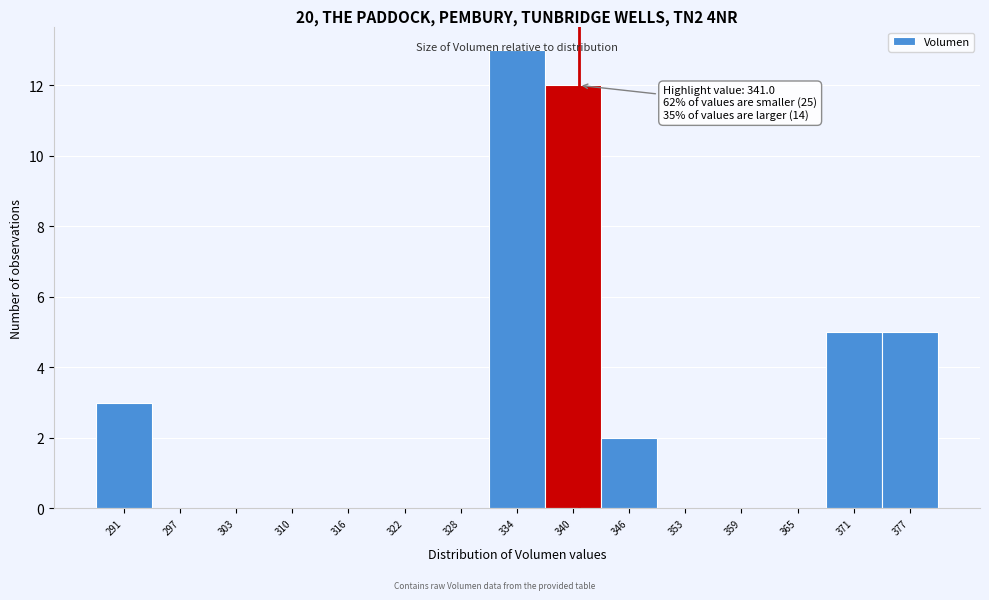

Over which range of the x-axis is the bar tallest?

331 to 337